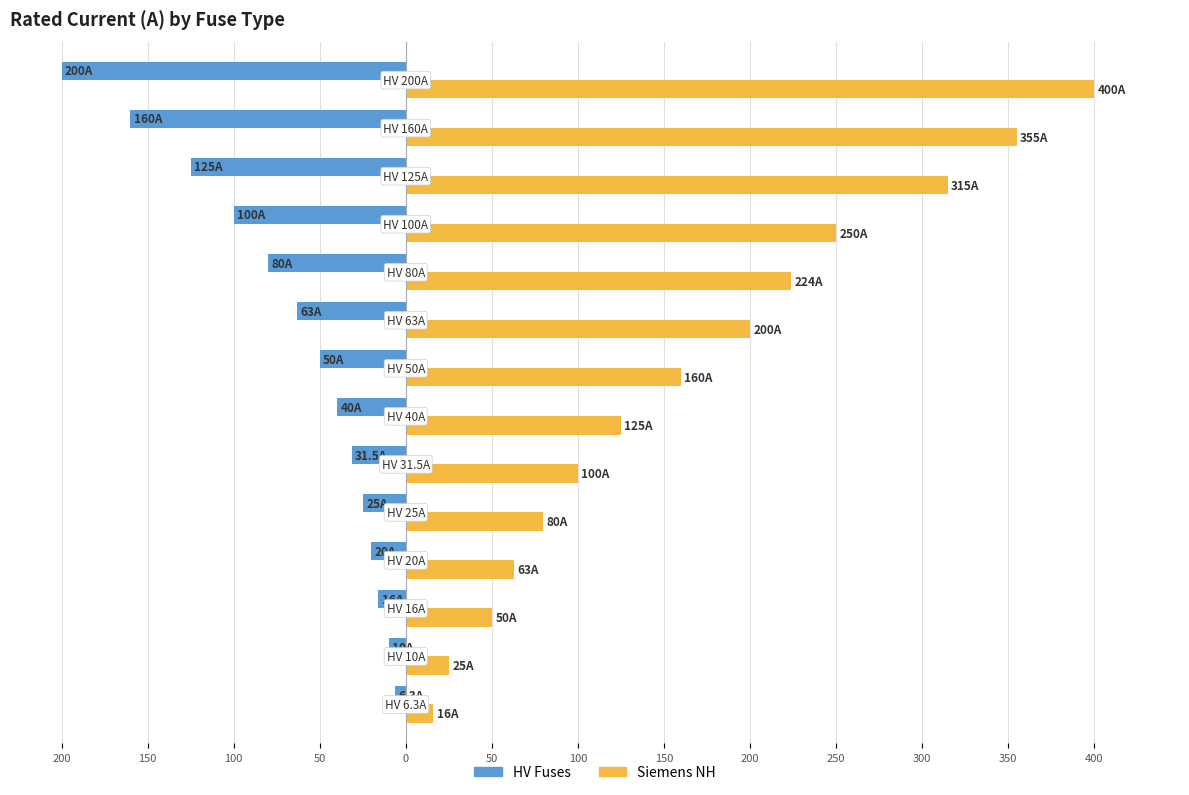

Which series has the widest spread of values?

Siemens NH